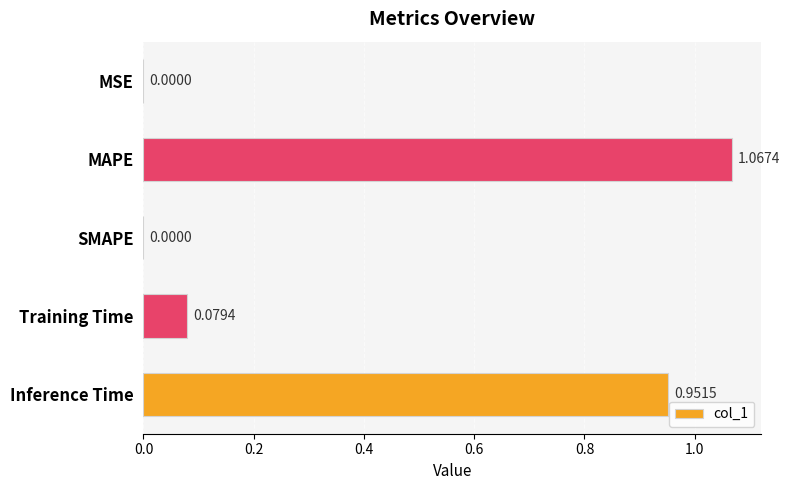

What is the sum of all values?

2.1